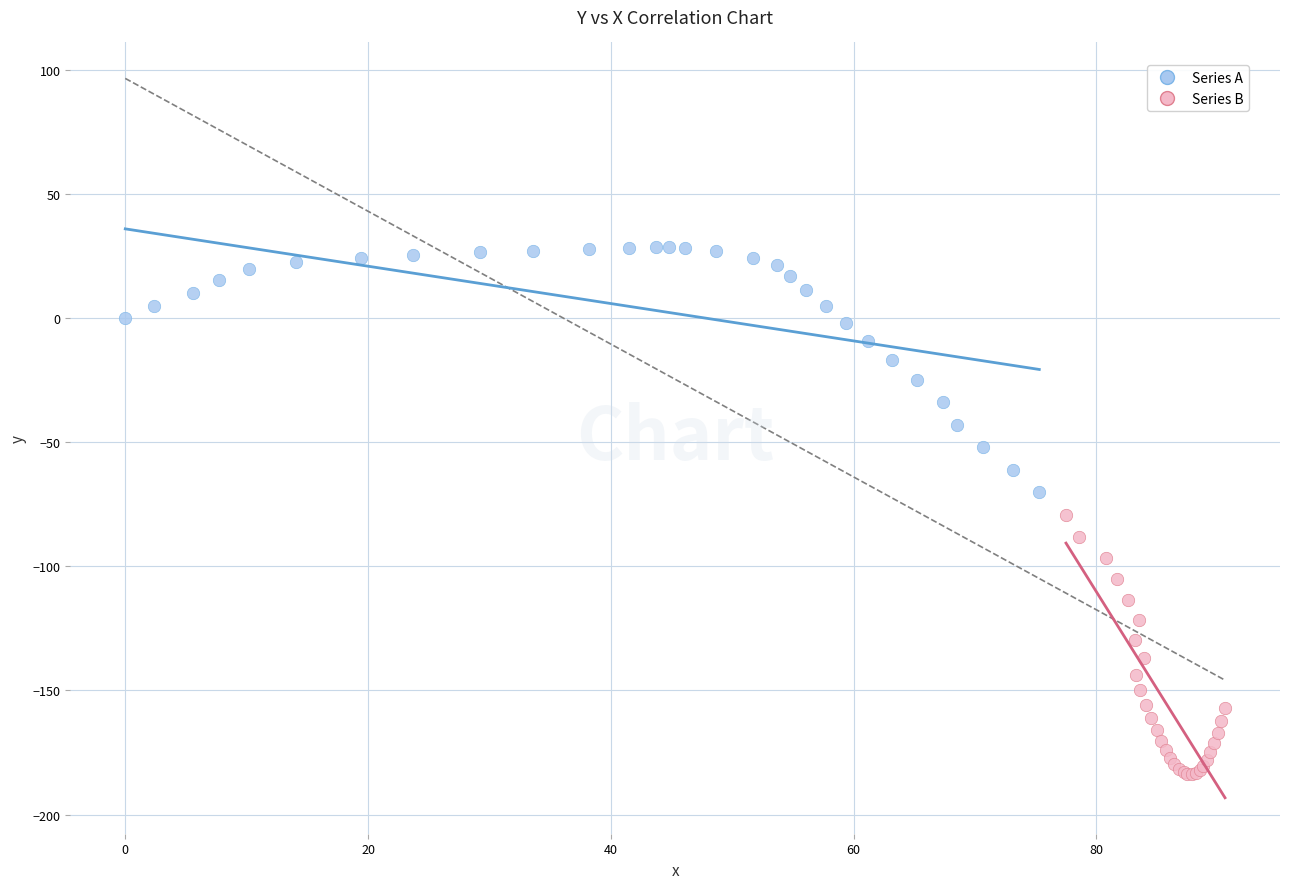

Which series reaches the maximum Y coordinate?

Series A